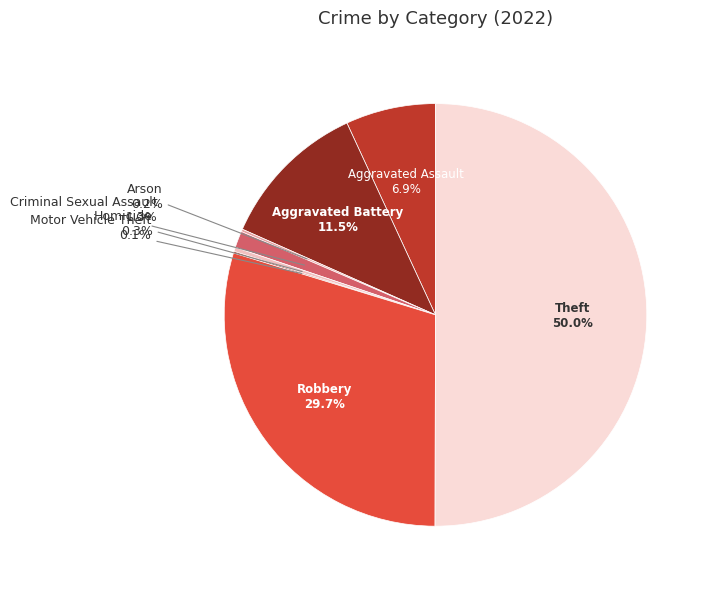

The Aggravated Battery slice represents 26% of the pie. True or false?

False